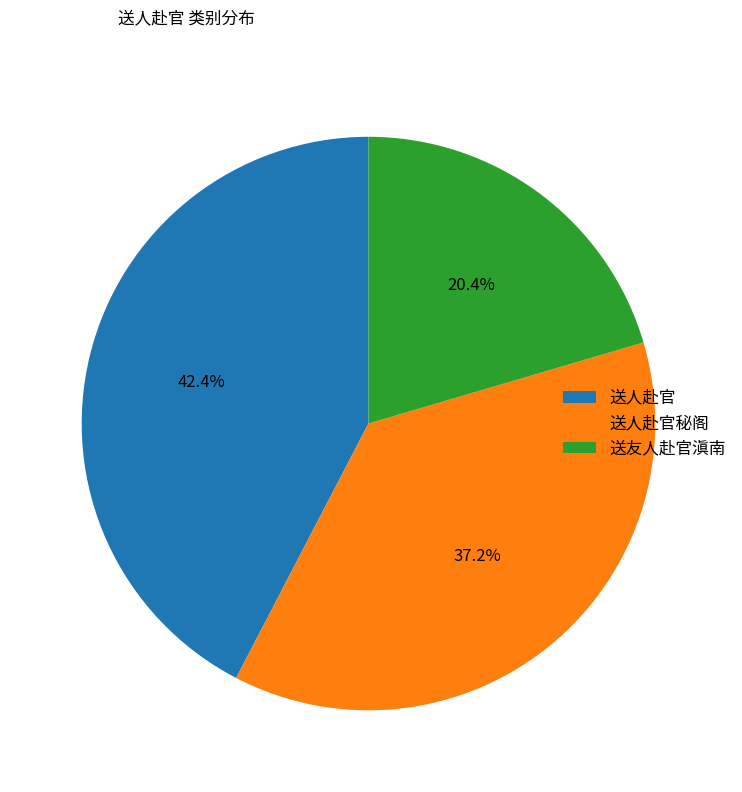

What is the largest slice in the pie chart?

送人赴官